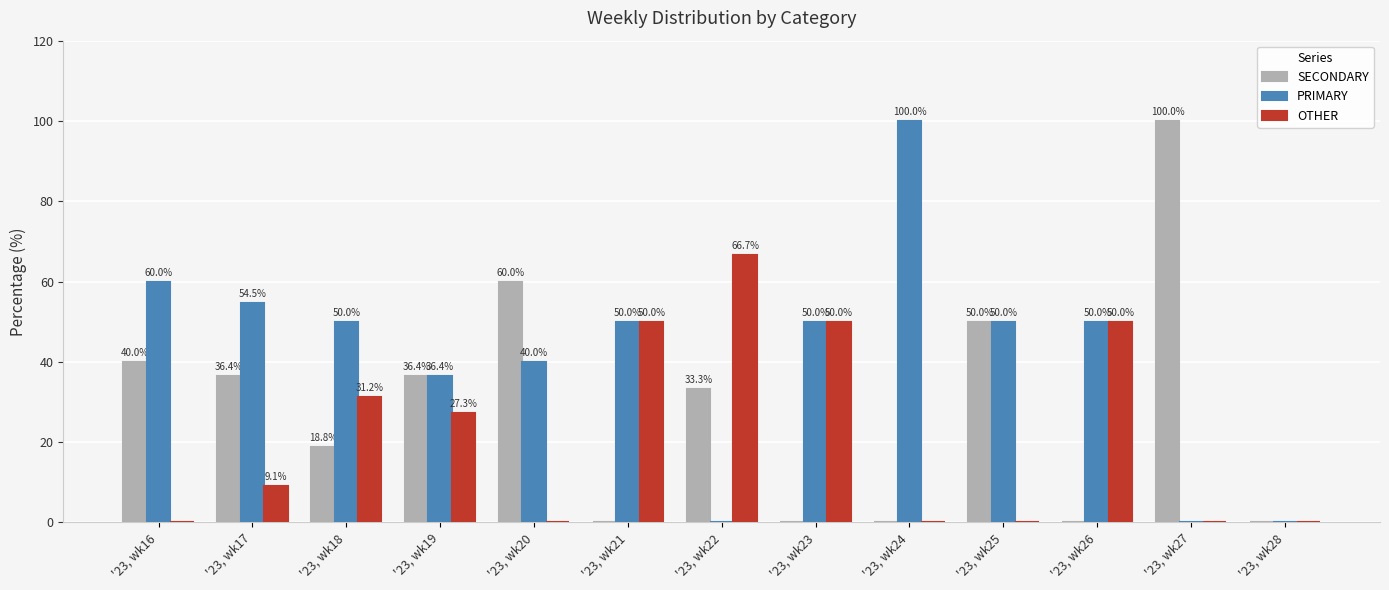

Which series has the largest total across all categories?

PRIMARY